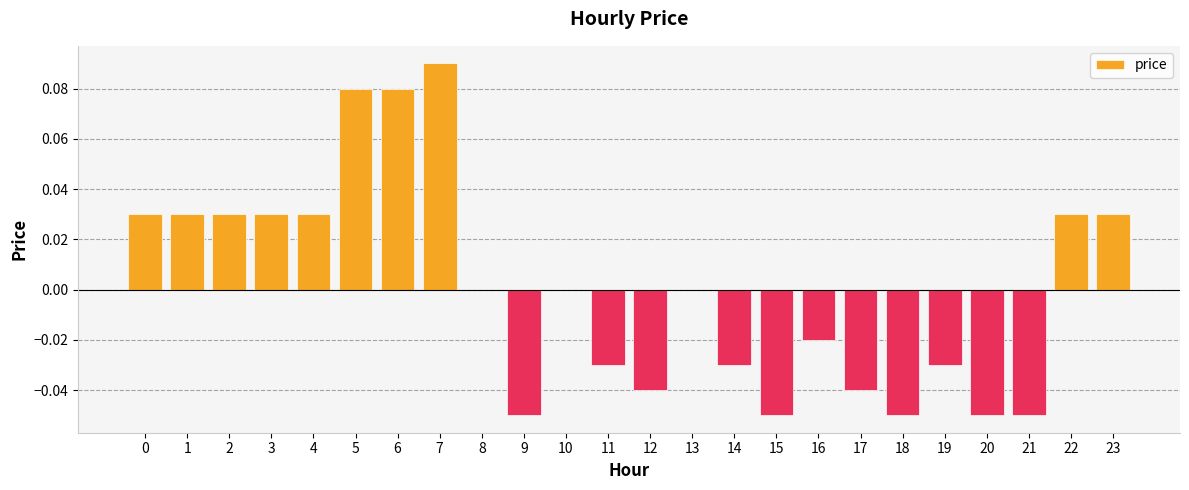

Is it true that the value at 3 is 0.0?

True